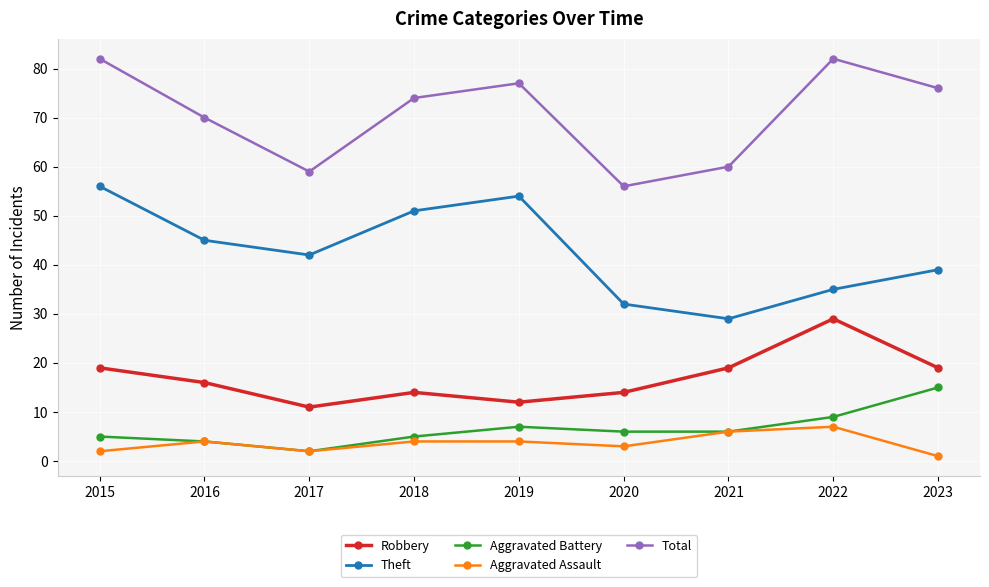

Is the value of Aggravated Assault at 2017 greater than the value of Robbery at 2020?

No